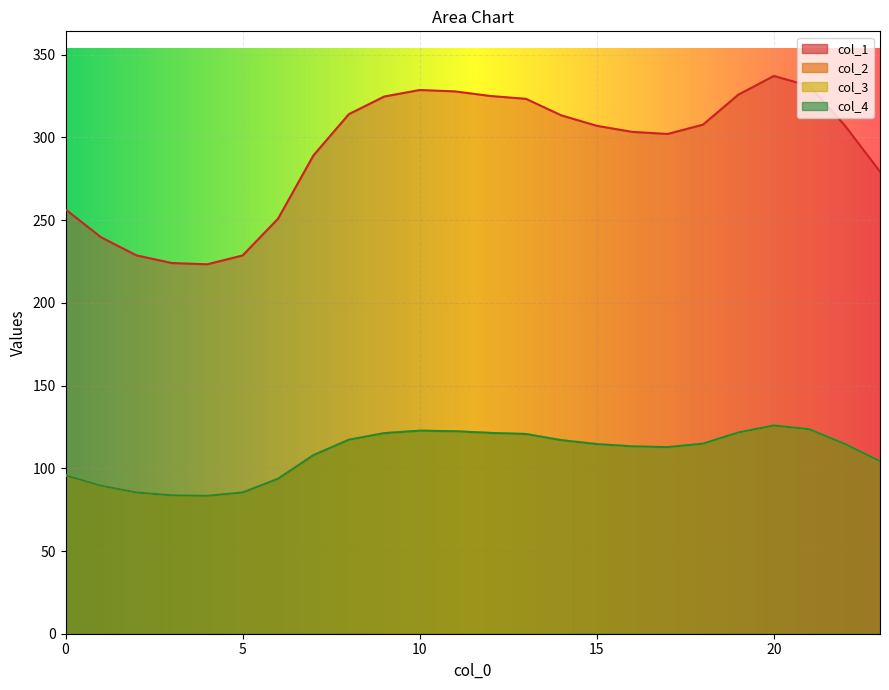

Reading left to right, transcribe all the data shown in this chart.

0: 0=256.5	1=239.7	2=228.7	3=224.1	4=223.3	5=228.7	6=250.9	7=289.1	8=314.1	9=324.7	10=328.7	11=327.8	12=325.1	13=323.3	14=313.4	15=307.1	16=303.4	17=302.1	18=307.7	19=325.9	20=337.2	21=331.2	22=307.4	23=279.3
1: 0=95.8	1=89.5	2=85.4	3=83.7	4=83.4	5=85.4	6=93.7	7=107.9	8=117.3	9=121.2	10=122.7	11=122.4	12=121.4	13=120.7	14=117.0	15=114.6	16=113.3	17=112.8	18=114.9	19=121.7	20=125.9	21=123.6	22=114.8	23=104.3
2: 0=95.8	1=89.5	2=85.4	3=83.7	4=83.4	5=85.4	6=93.7	7=107.9	8=117.3	9=121.2	10=122.7	11=122.4	12=121.4	13=120.7	14=117.0	15=114.6	16=113.3	17=112.8	18=114.9	19=121.7	20=125.9	21=123.6	22=114.8	23=104.3
3: 0=95.8	1=89.5	2=85.4	3=83.7	4=83.4	5=85.4	6=93.7	7=107.9	8=117.3	9=121.2	10=122.7	11=122.4	12=121.4	13=120.7	14=117.0	15=114.6	16=113.3	17=112.8	18=114.9	19=121.7	20=125.9	21=123.6	22=114.8	23=104.3